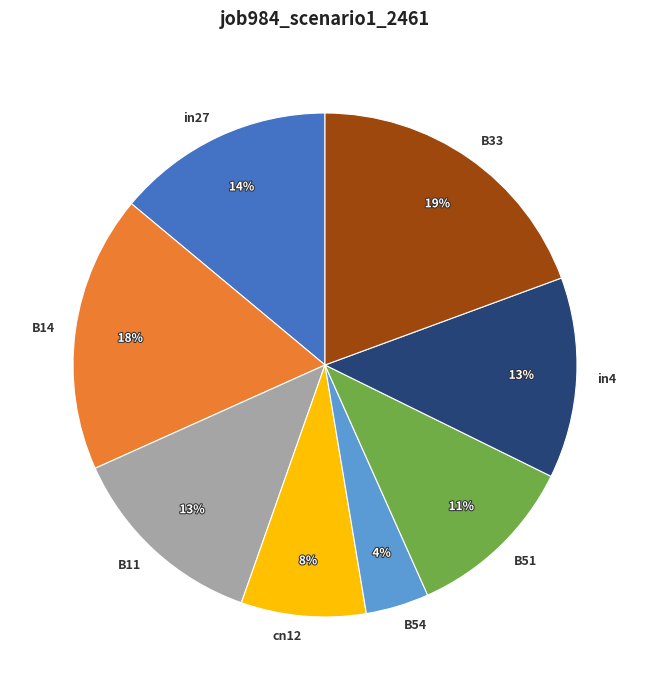

Is the sum of B33 and B54 greater than half?

No